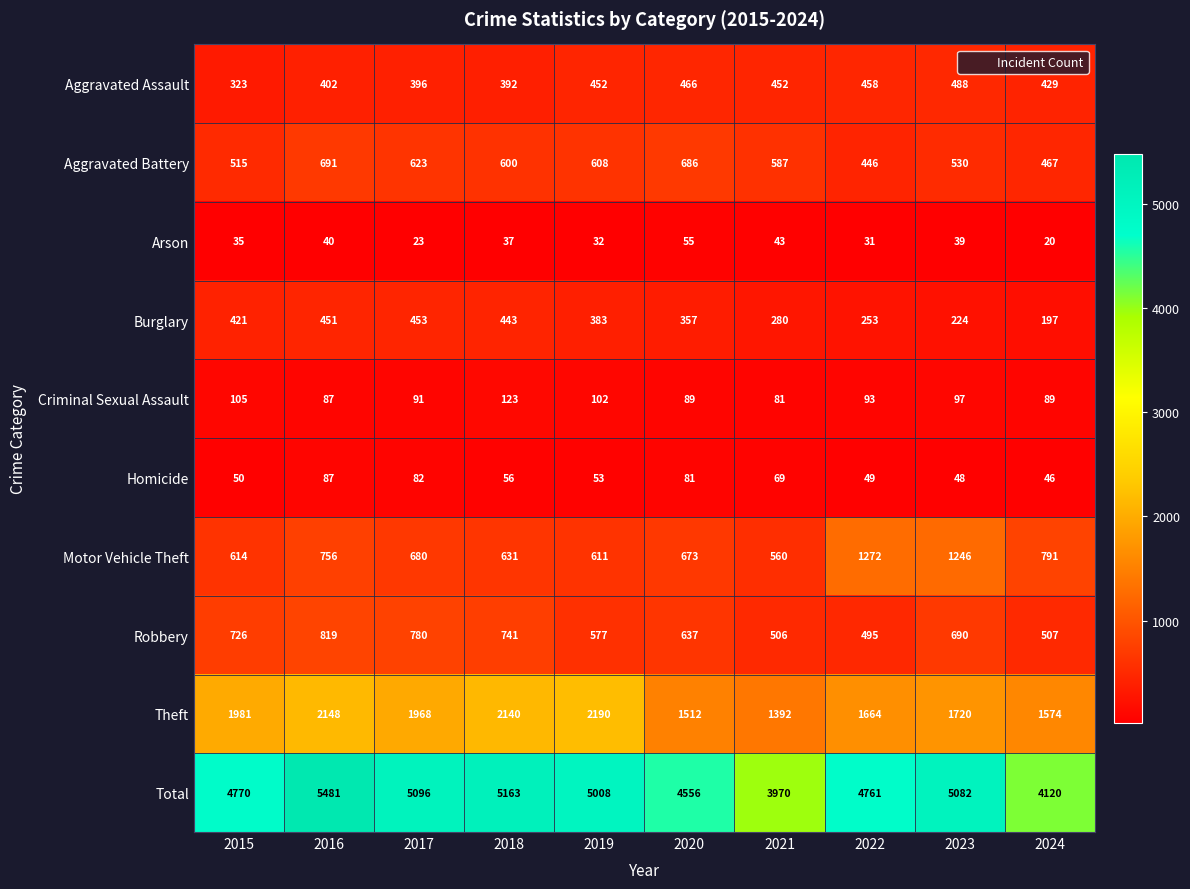

How many categories are shown in the chart?

10